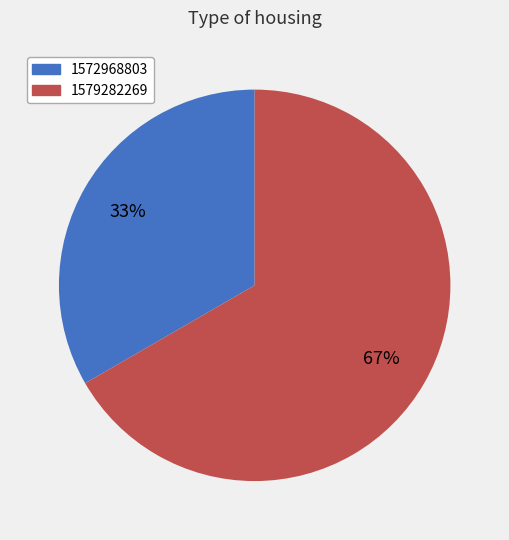

What is the smallest slice in the pie chart?

1572968803